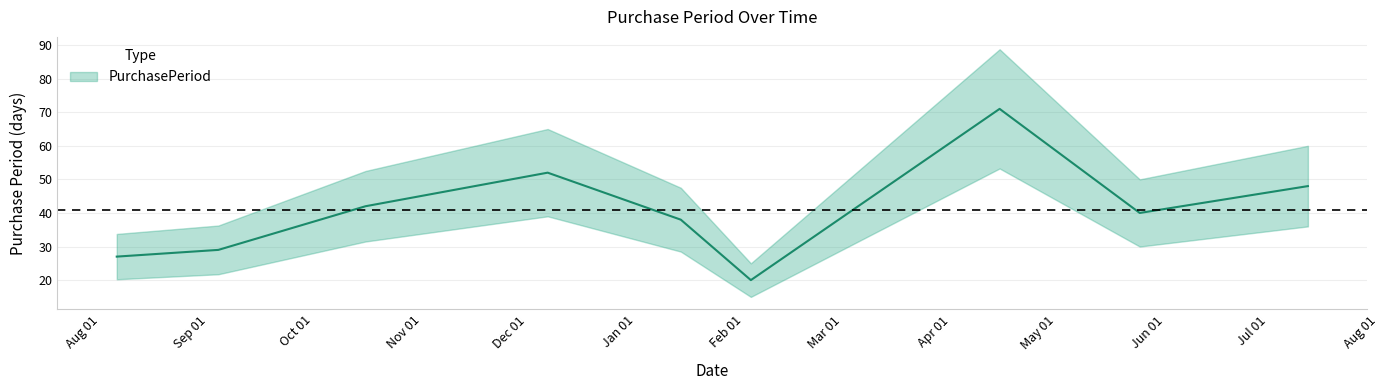

The chart shows a value of 47 at 2016-08-11. True or false?

False